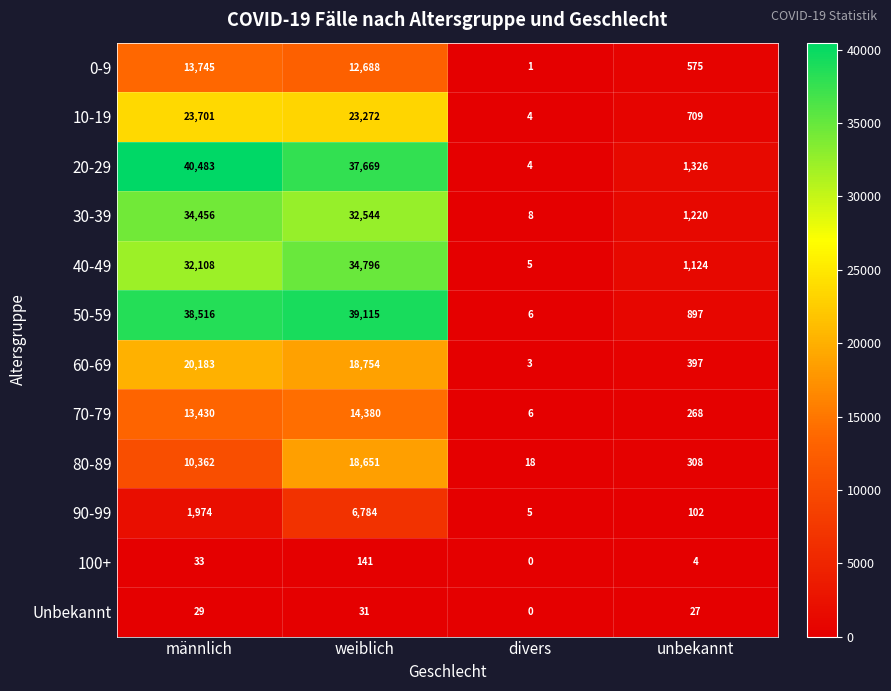

List the series in order of their peak value, lowest first.

Unbekannt, 100+, 90-99, 0-9, 70-79, 80-89, 60-69, 10-19, 30-39, 40-49, 50-59, 20-29